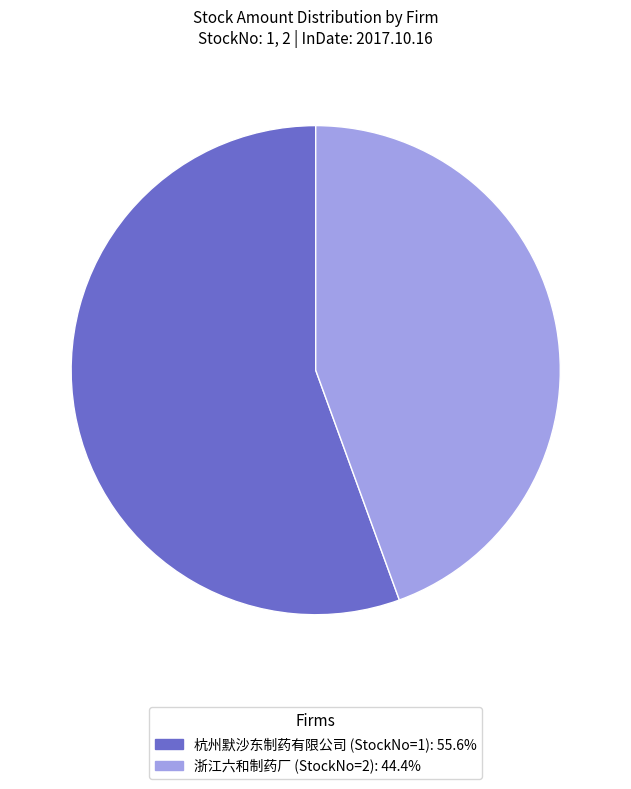

The 浙江六和制药厂 (StockNo=2) slice represents 44% of the pie. True or false?

True